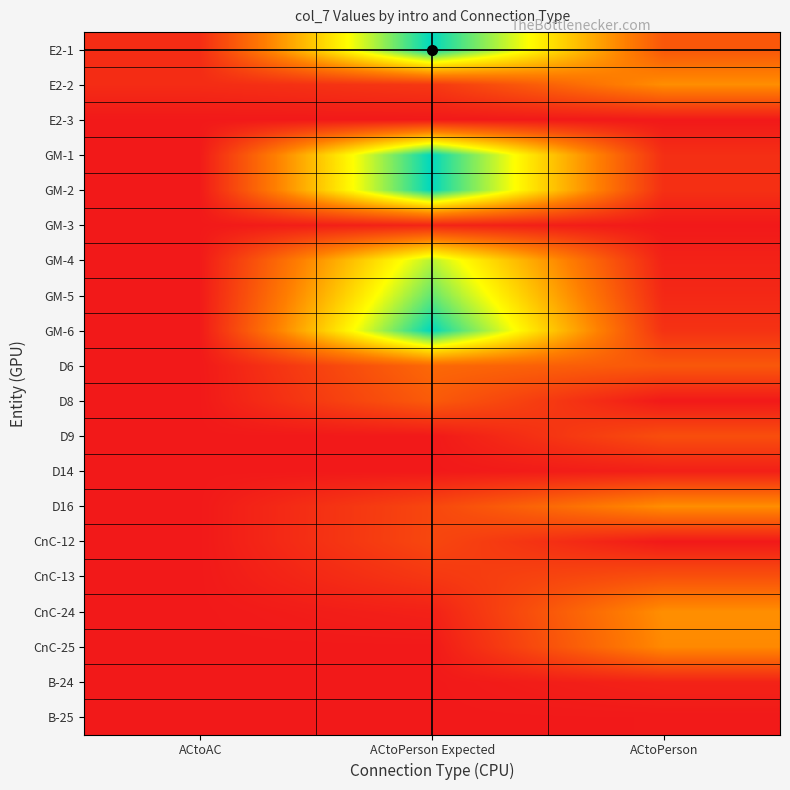

Reading left to right, transcribe all the data shown in this chart.

E2-1: ACtoAC=3590	ACtoPerson Expected=58180	ACtoPerson=11860
E2-2: ACtoAC=3530	ACtoPerson Expected=5800	ACtoPerson=21700
E2-3: ACtoAC=0	ACtoPerson Expected=0	ACtoPerson=0
GM-1: ACtoAC=0	ACtoPerson Expected=58180	ACtoPerson=4130
GM-2: ACtoAC=0	ACtoPerson Expected=58180	ACtoPerson=4320
GM-3: ACtoAC=0	ACtoPerson Expected=2130	ACtoPerson=0
GM-4: ACtoAC=0	ACtoPerson Expected=44260	ACtoPerson=1700
GM-5: ACtoAC=0	ACtoPerson Expected=50570	ACtoPerson=2890
GM-6: ACtoAC=0	ACtoPerson Expected=58180	ACtoPerson=4730
D6: ACtoAC=0	ACtoPerson Expected=15130	ACtoPerson=11860
D8: ACtoAC=0	ACtoPerson Expected=12510	ACtoPerson=0
D9: ACtoAC=0	ACtoPerson Expected=0	ACtoPerson=10060
D14: ACtoAC=0	ACtoPerson Expected=0	ACtoPerson=1160
D16: ACtoAC=0	ACtoPerson Expected=8630	ACtoPerson=21700
CnC-12: ACtoAC=0	ACtoPerson Expected=8720	ACtoPerson=0
CnC-13: ACtoAC=0	ACtoPerson Expected=5800	ACtoPerson=10490
CnC-24: ACtoAC=0	ACtoPerson Expected=1540	ACtoPerson=21820
CnC-25: ACtoAC=0	ACtoPerson Expected=0	ACtoPerson=20920
B-24: ACtoAC=0	ACtoPerson Expected=0	ACtoPerson=1840
B-25: ACtoAC=0	ACtoPerson Expected=0	ACtoPerson=130